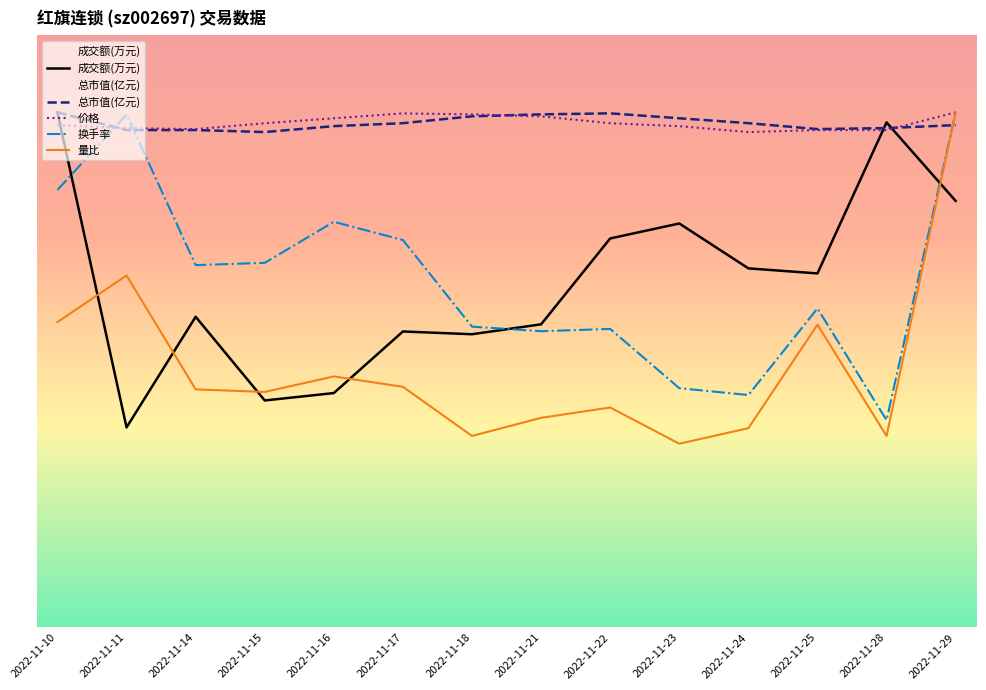

What is the value of the 成交额(万元) point at the 2nd from the left?

4921.0